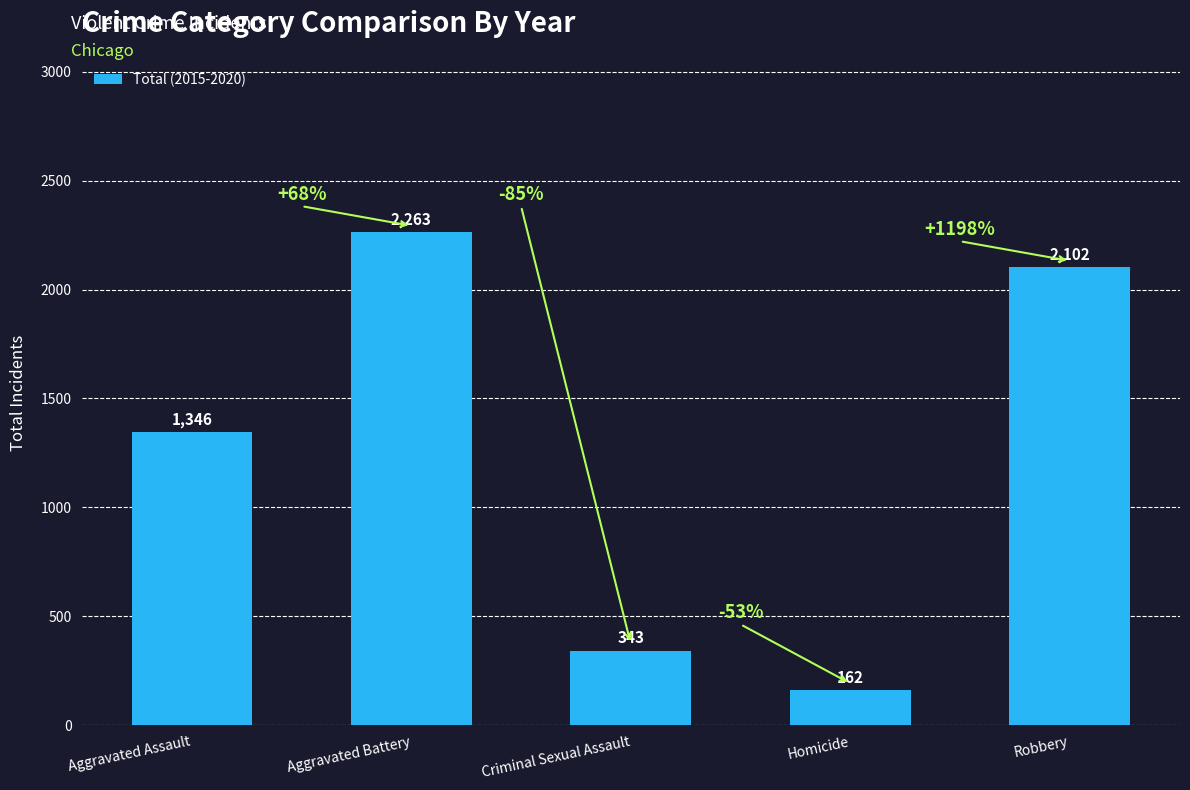

Approximately how many times larger is the value at Aggravated Battery compared to Homicide?

14.0